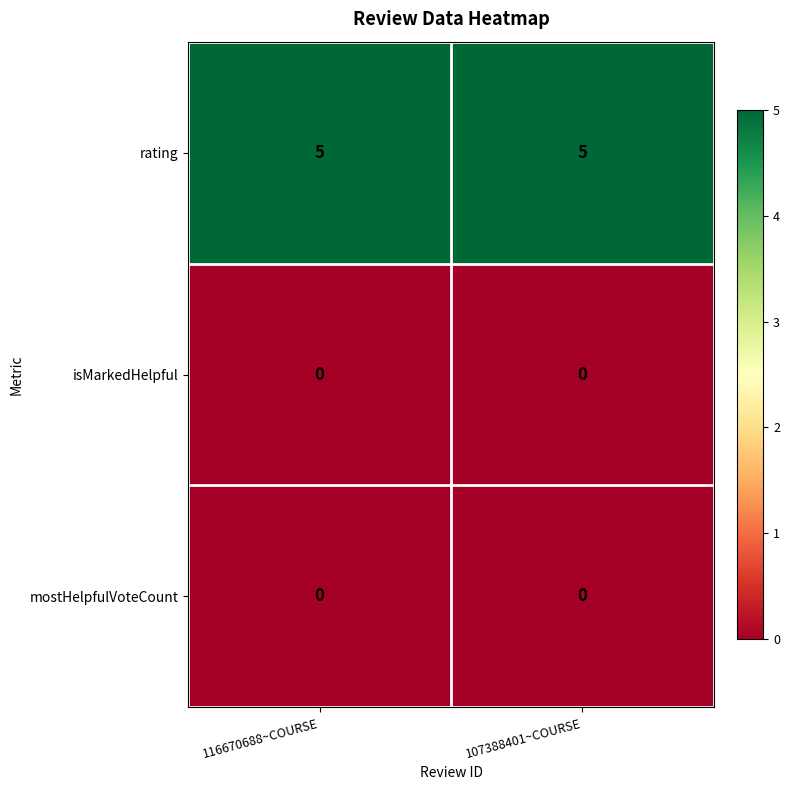

Which series has the largest total across all categories?

rating